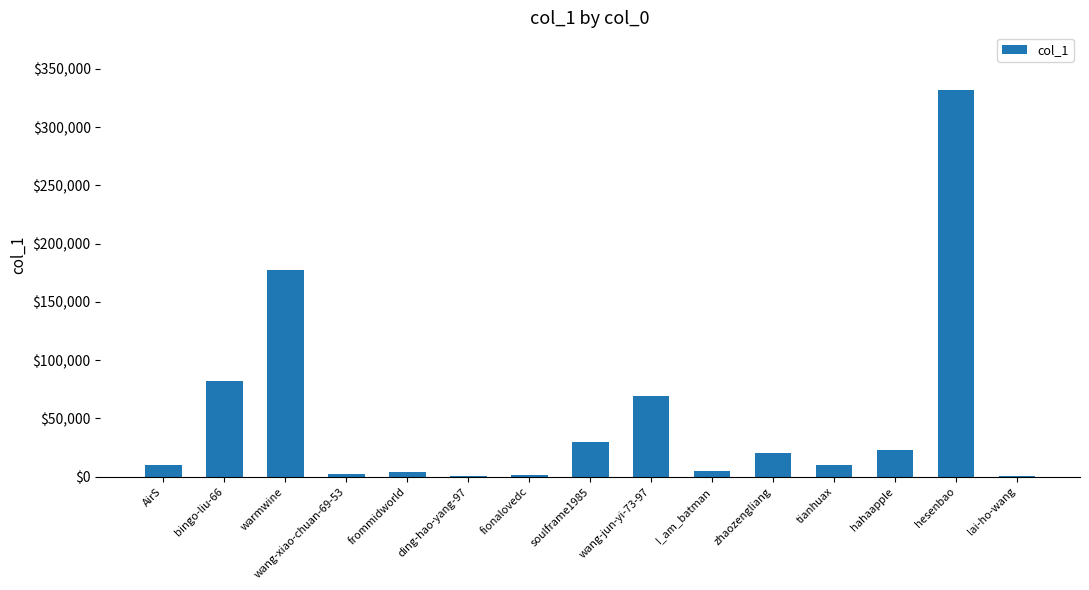

Are the bars horizontal?

No